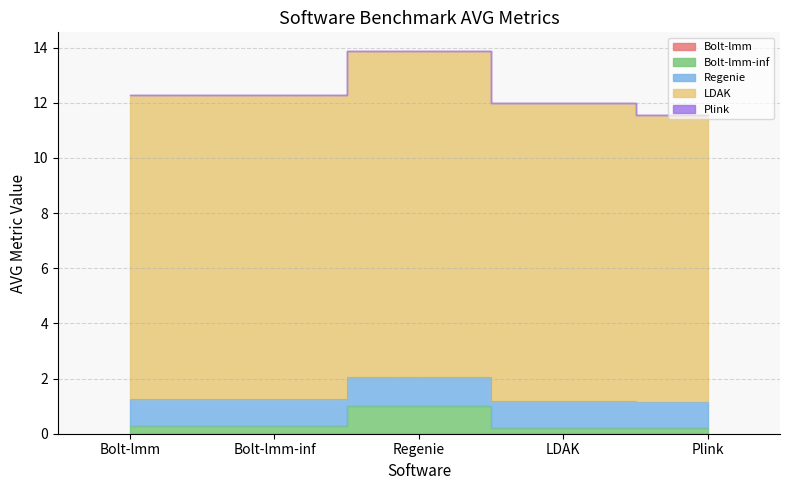

Is the value of Bolt-lmm at Bolt-lmm greater than the value of Bolt-lmm-inf at Regenie?

No